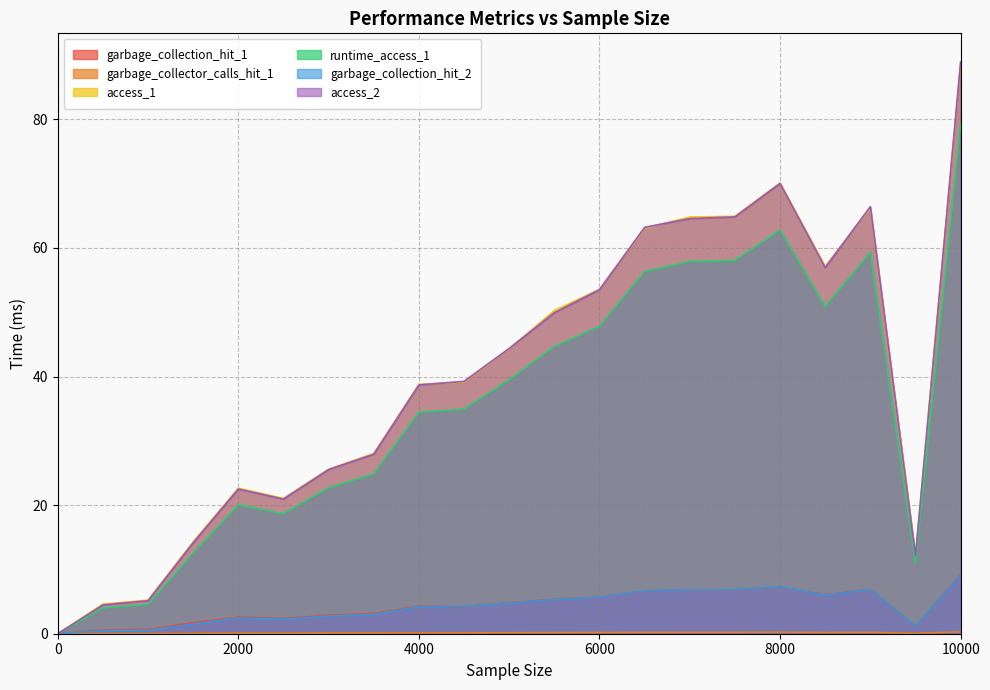

Rank the series by their maximum value, from lowest to highest.

garbage_collector_calls_hit_1, garbage_collection_hit_2, garbage_collection_hit_1, runtime_access_1, access_1, access_2